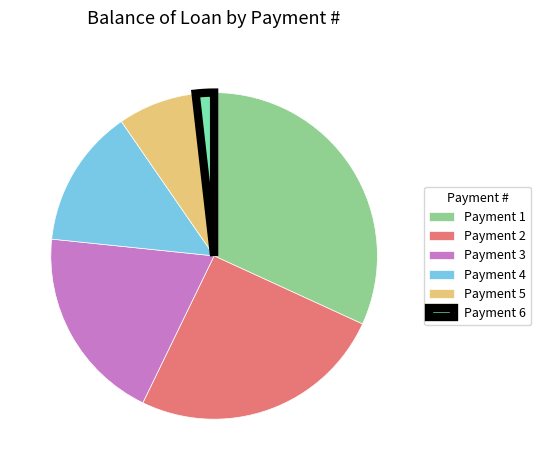

The Payment 1 slice represents 32% of the pie. True or false?

True